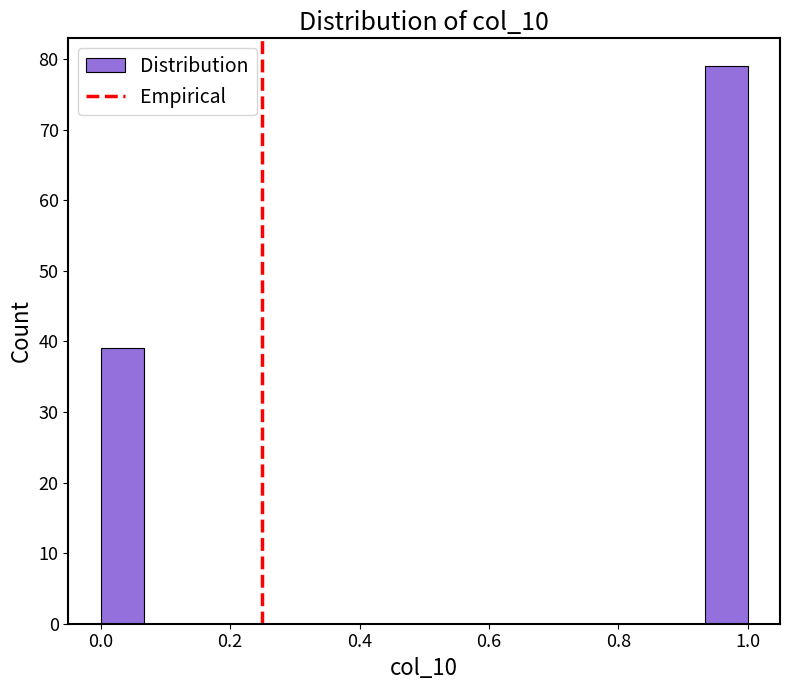

Around what value on the x-axis is the tallest bar? Give the approximate position of its centre, as read against the axis.

0.96